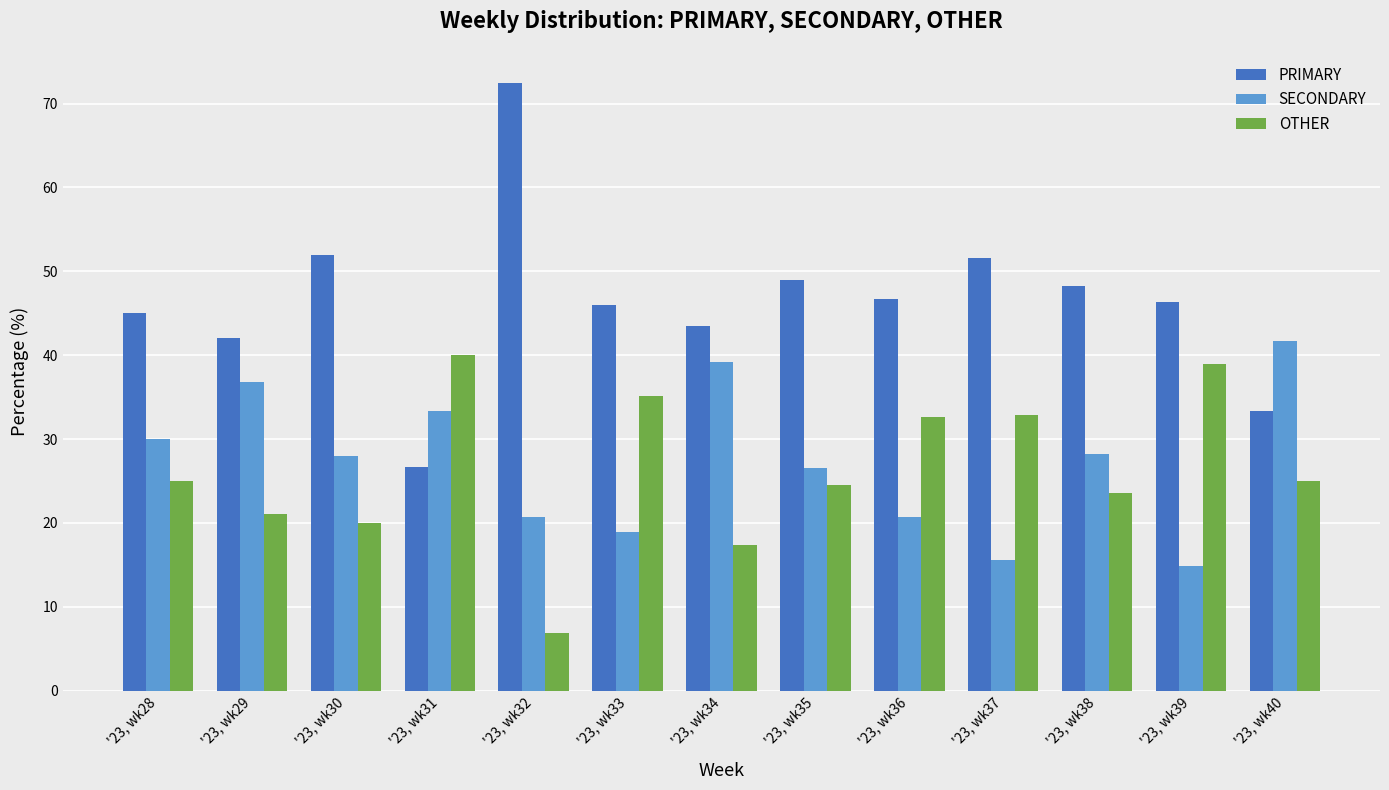

Which label corresponds to the smallest value in the chart?

'23, wk32